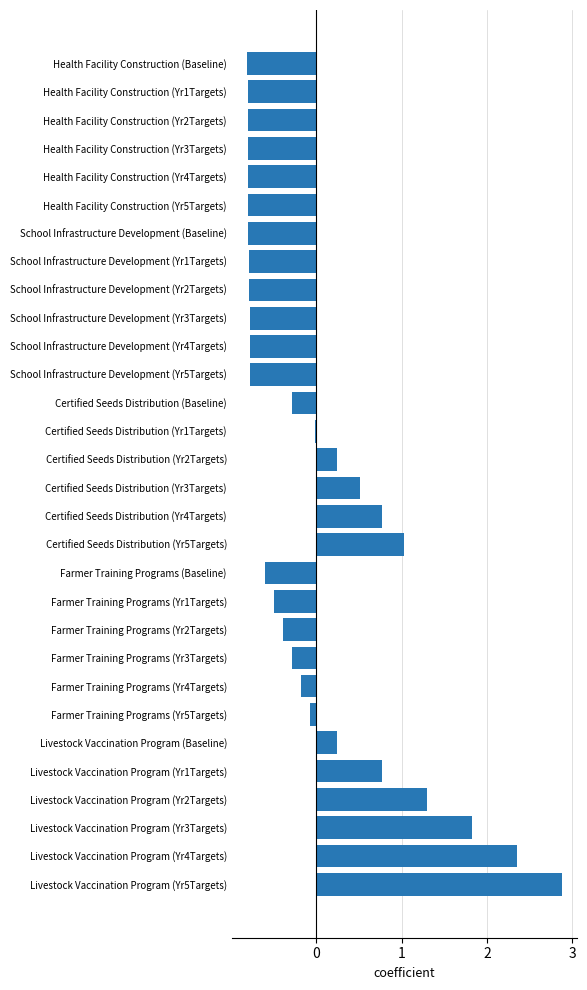

Count the number of categories in the chart.

30